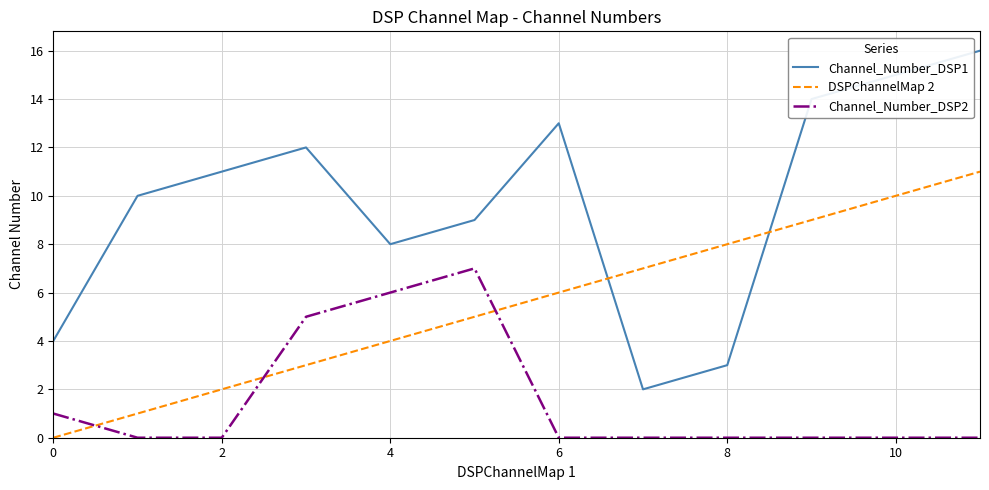

Which series has the largest total across all categories?

Channel_Number_DSP1